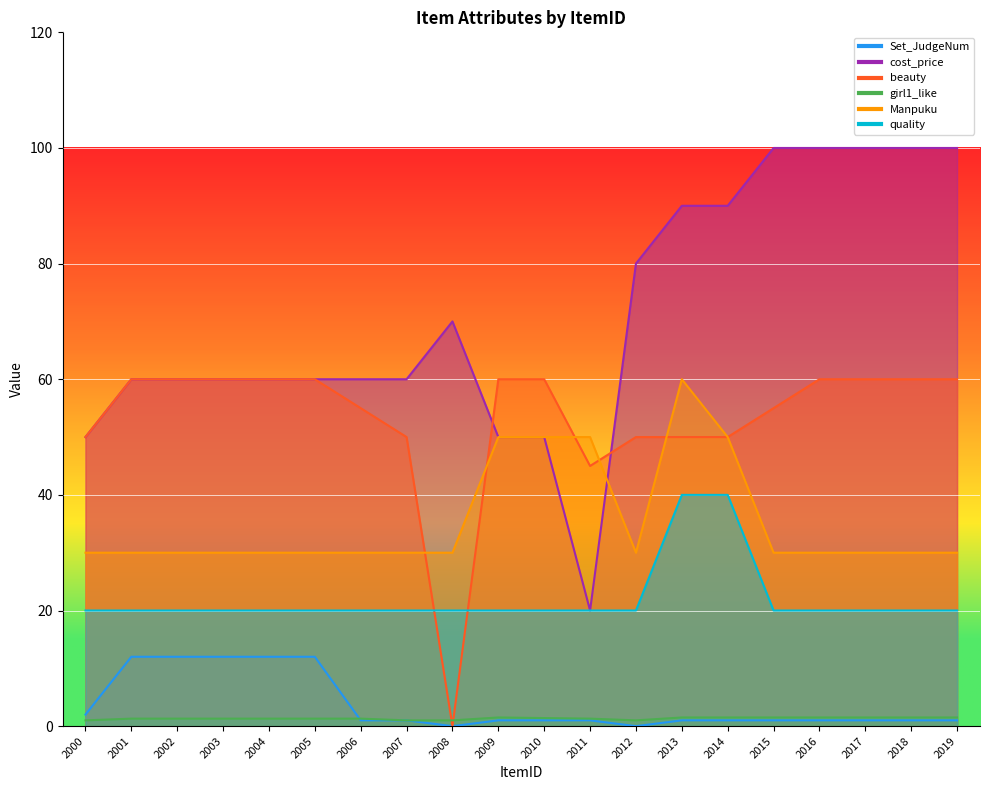

The Set_JudgeNum series shows 1.5 at 2010. True or false?

False